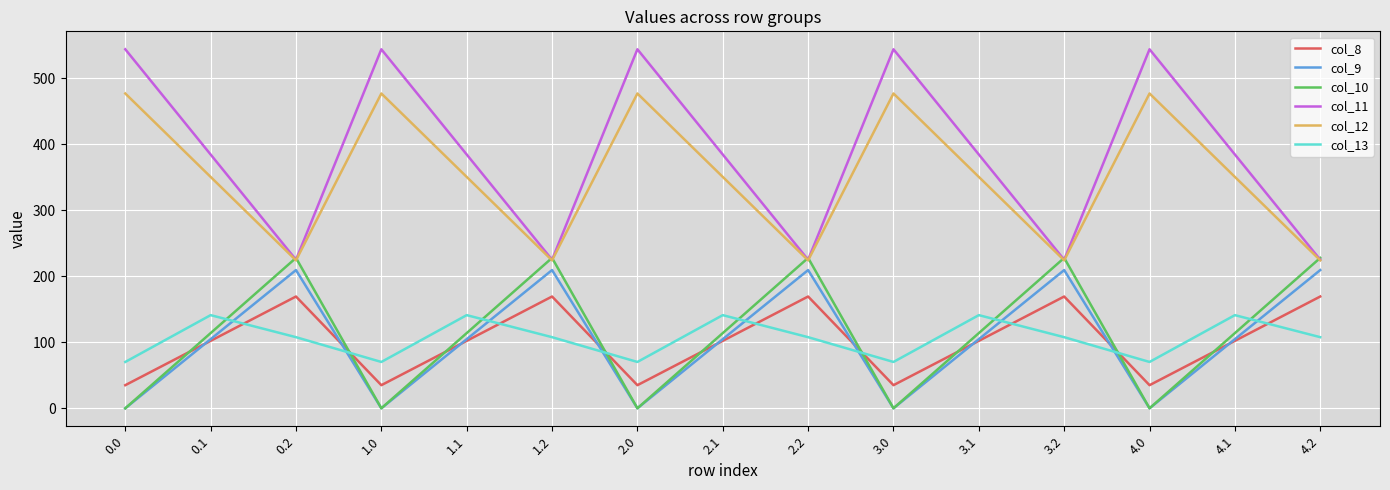

Is the value of col_10 at 1.2 greater than the value of col_13 at 3.1?

Yes